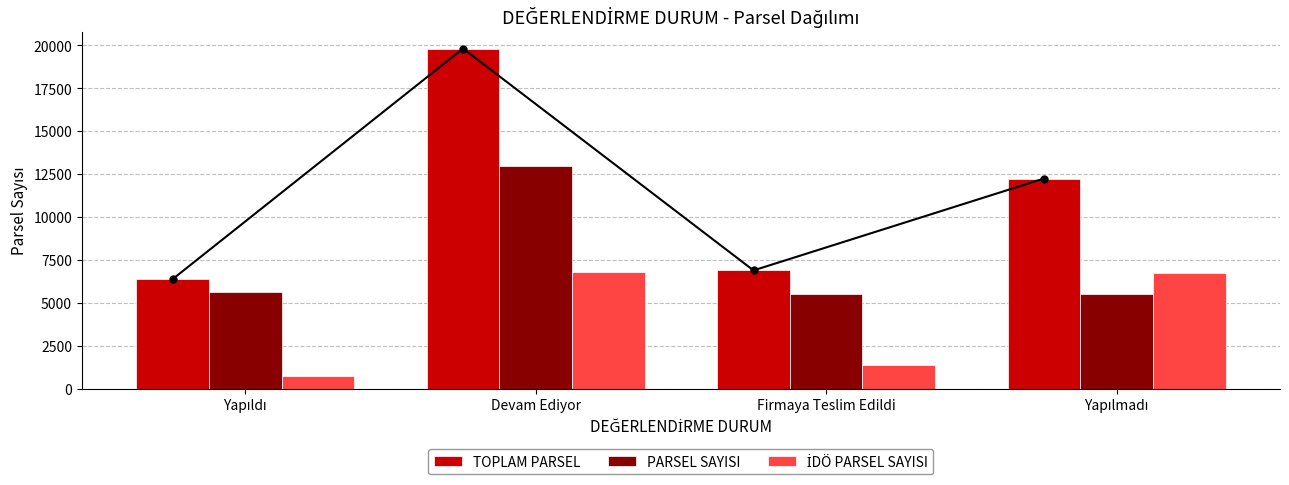

Are the bars grouped side by side (vs. stacked)?

Yes